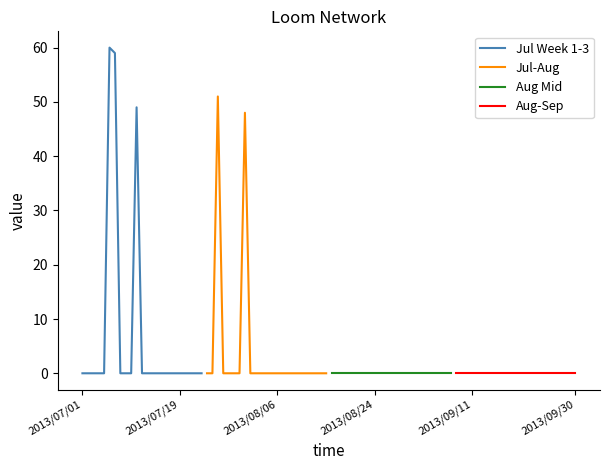

How many data points in Jul-Aug are above 0?

2